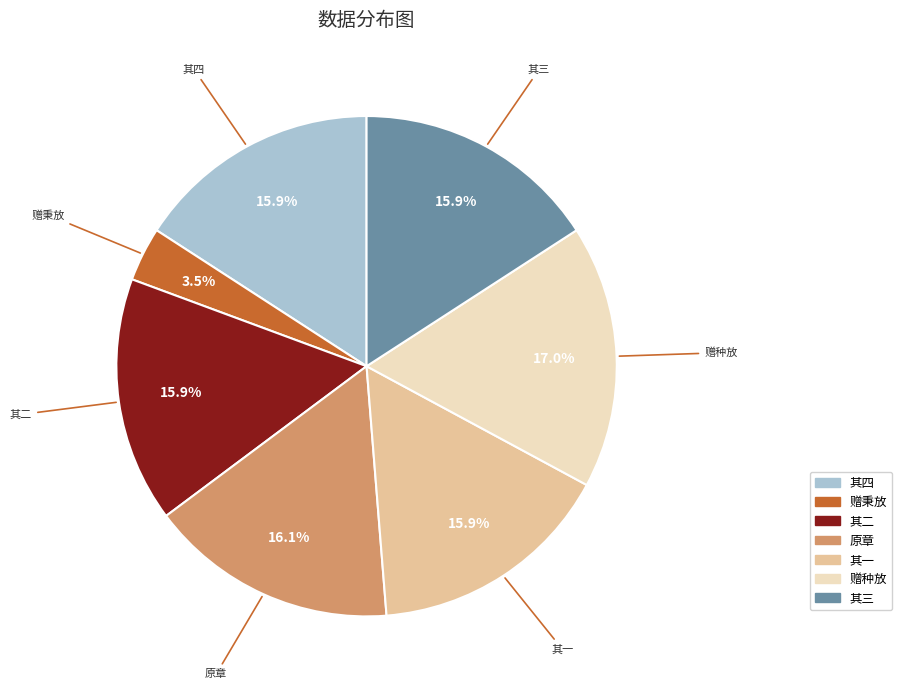

Is there a majority slice in this chart?

No